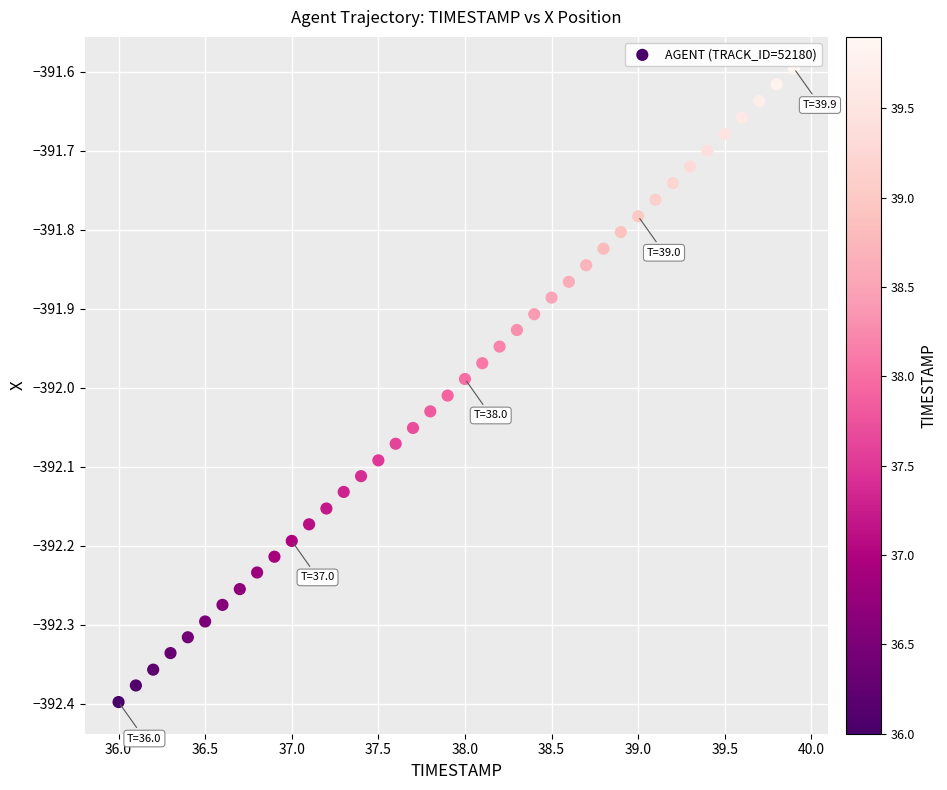

What is the range of X values (max minus min)?

3.9